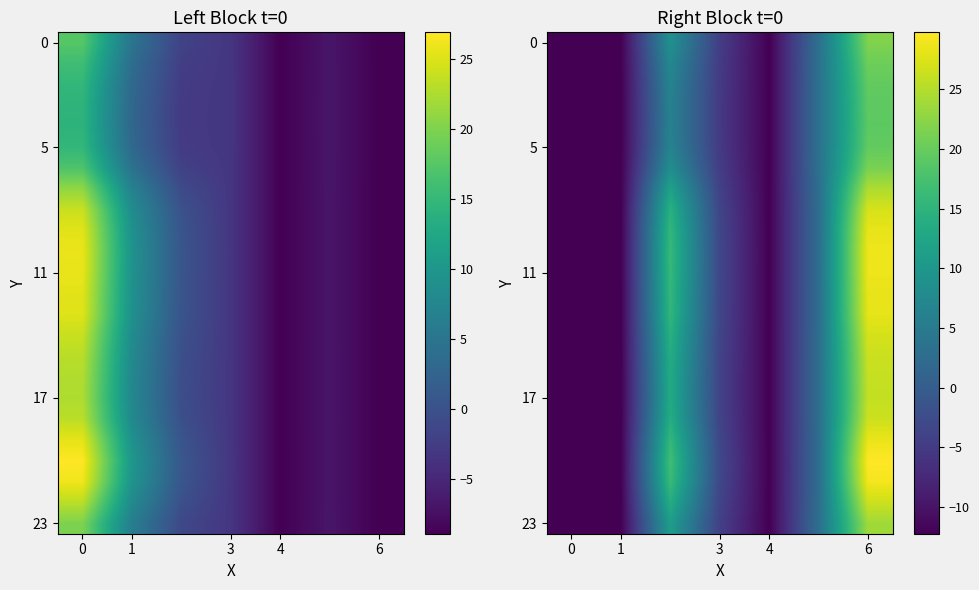

How many categories are shown in the chart?

7